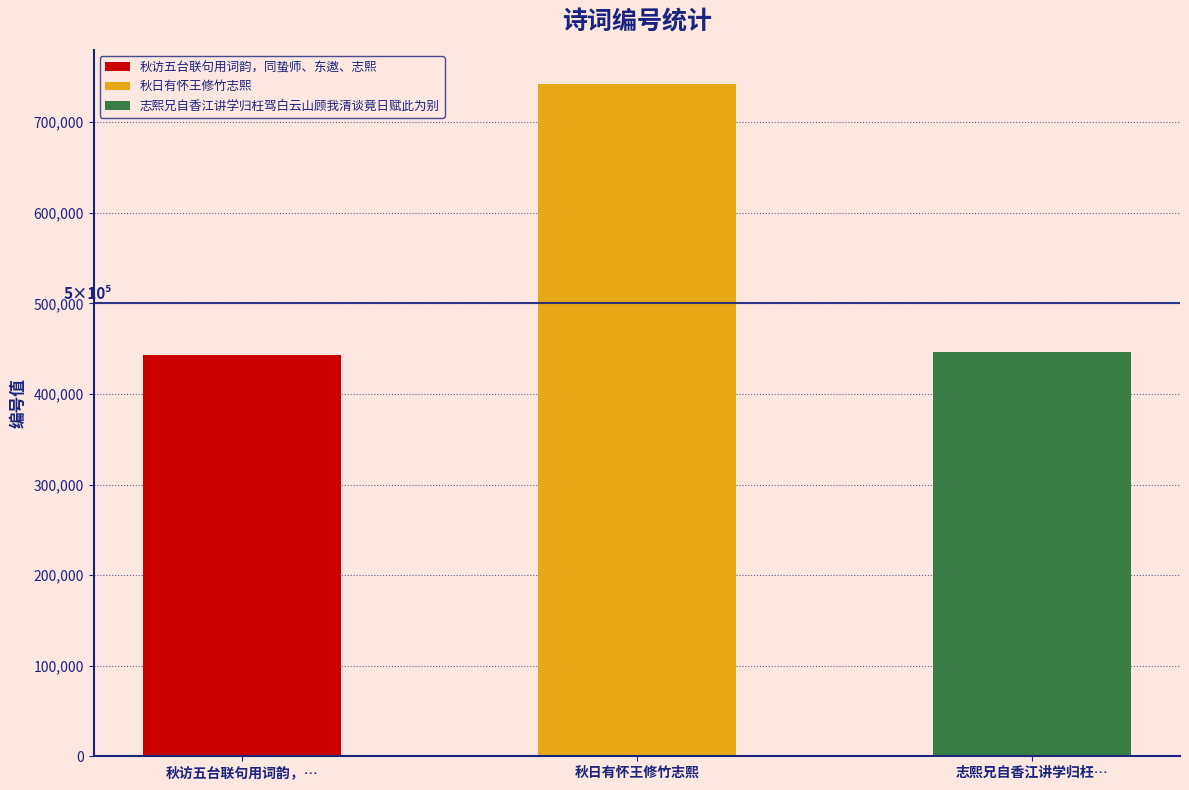

Rank the categories by value from lowest to highest.

秋访五台联句用词韵，同蛰师、东遨、志熙, 志熙兄自香江讲学归枉驾白云山顾我清谈竟日赋此为别, 秋日有怀王修竹志熙